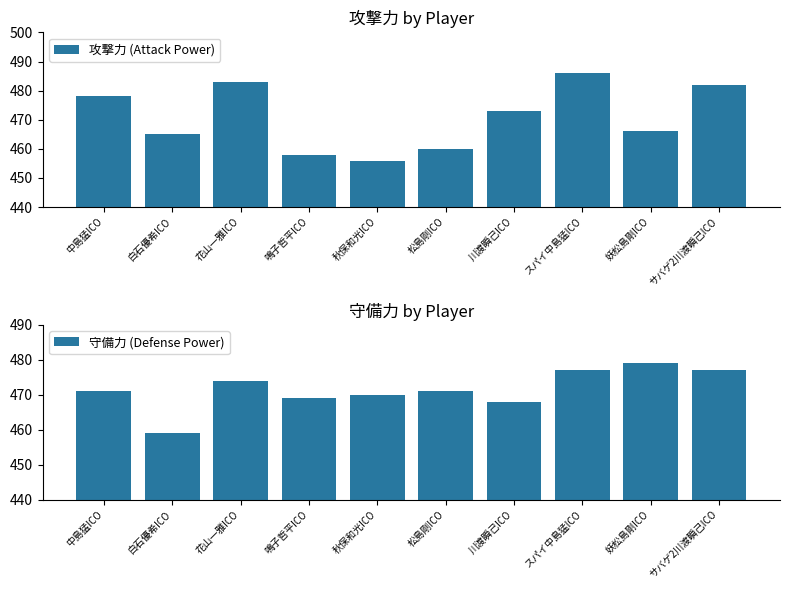

What is the sum of all 守備力 (Defense Power) values?

4715